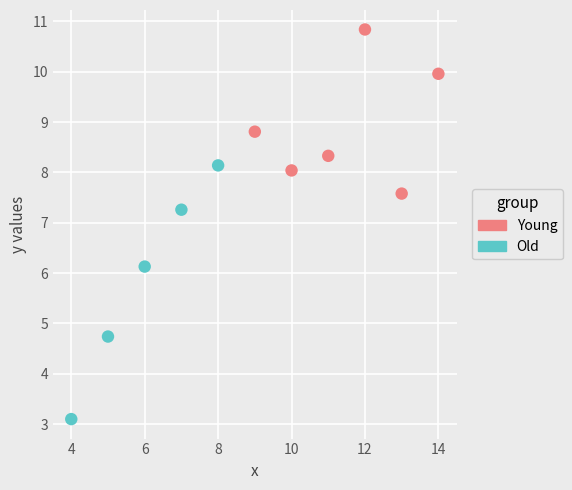

Which series reaches the minimum Y coordinate?

Old